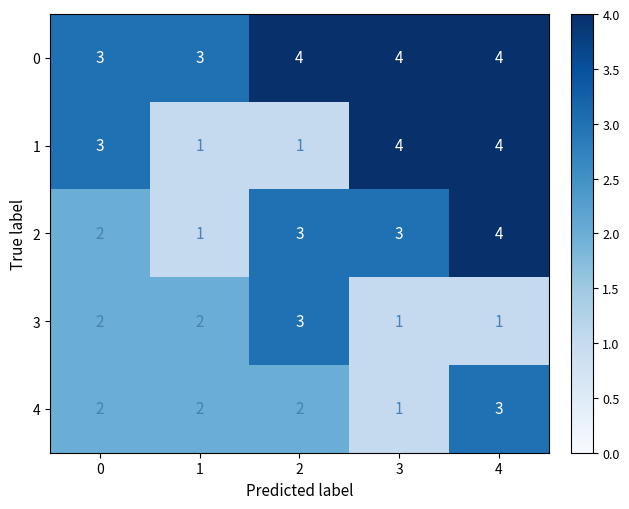

The 3 series shows 2 at 0. True or false?

True